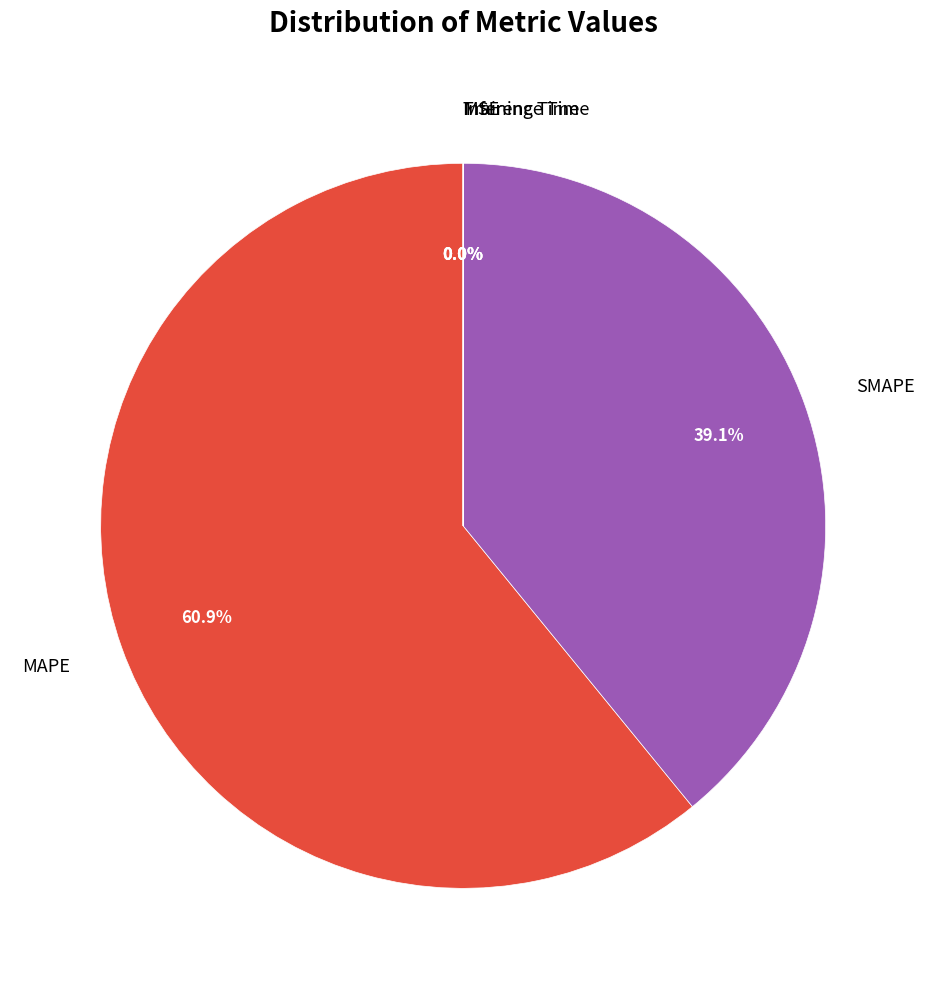

What is the total percentage of MAPE and SMAPE?

100.0%